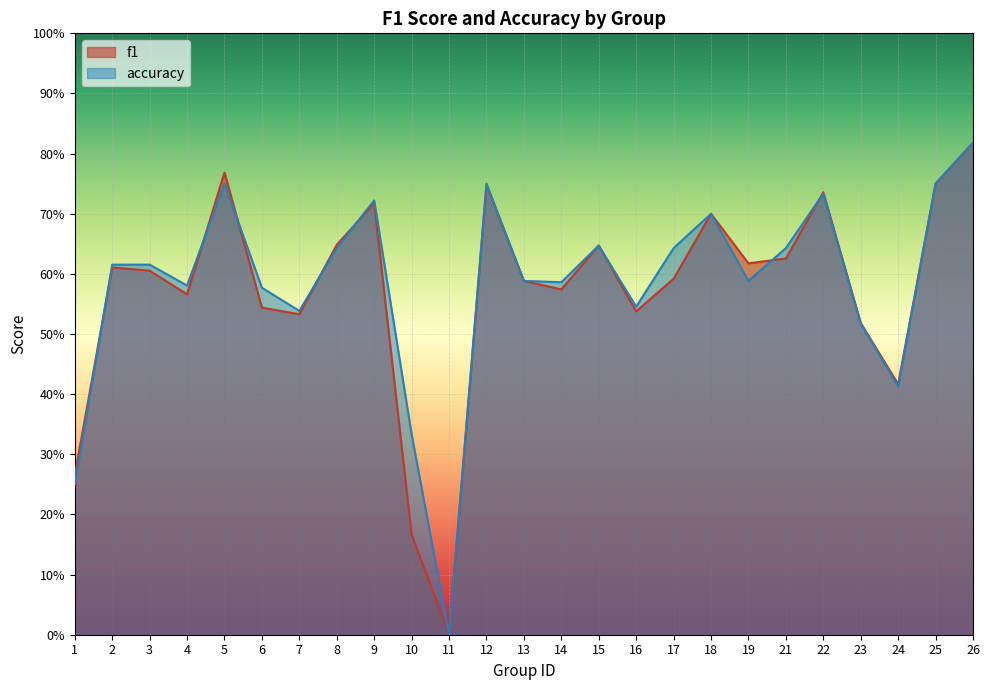

How many interior local peaks does the f1 series have?

7